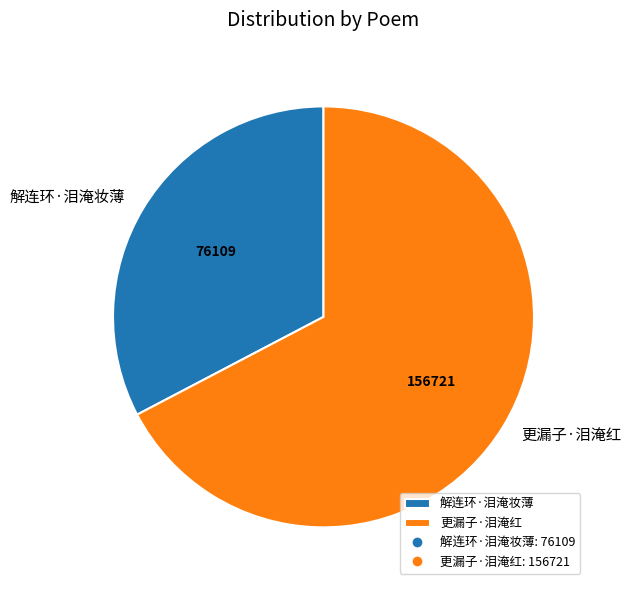

The 解连环·泪淹妆薄 slice represents 42% of the pie. True or false?

False